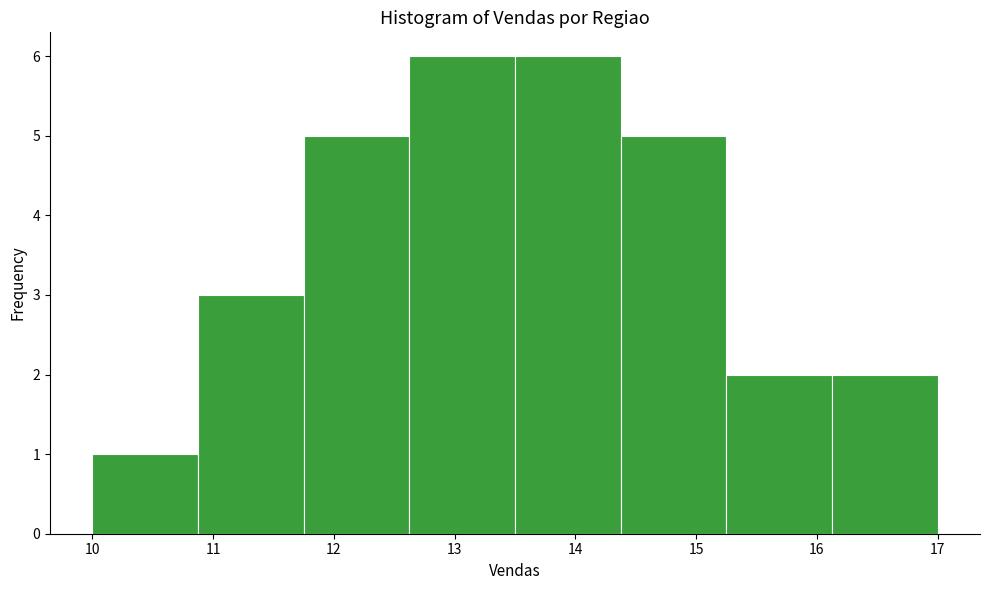

What is the height of the bar covering 10.0 to 10.9 on the x-axis? Neither the bar edges nor the heights are printed on the chart, so give them approximately, as read against the axes.

1